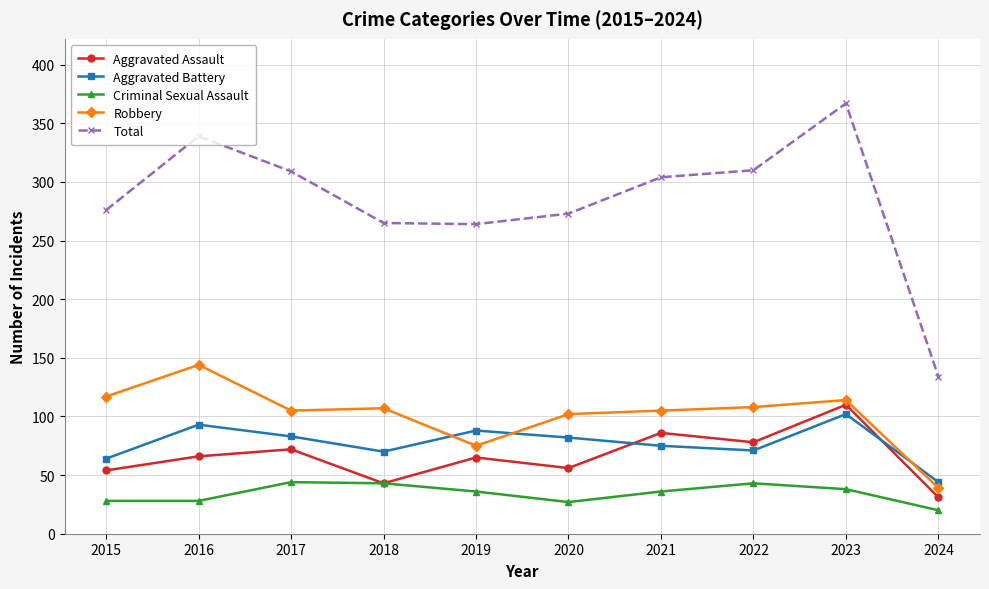

What is the difference between the highest and lowest values at 2018?

222